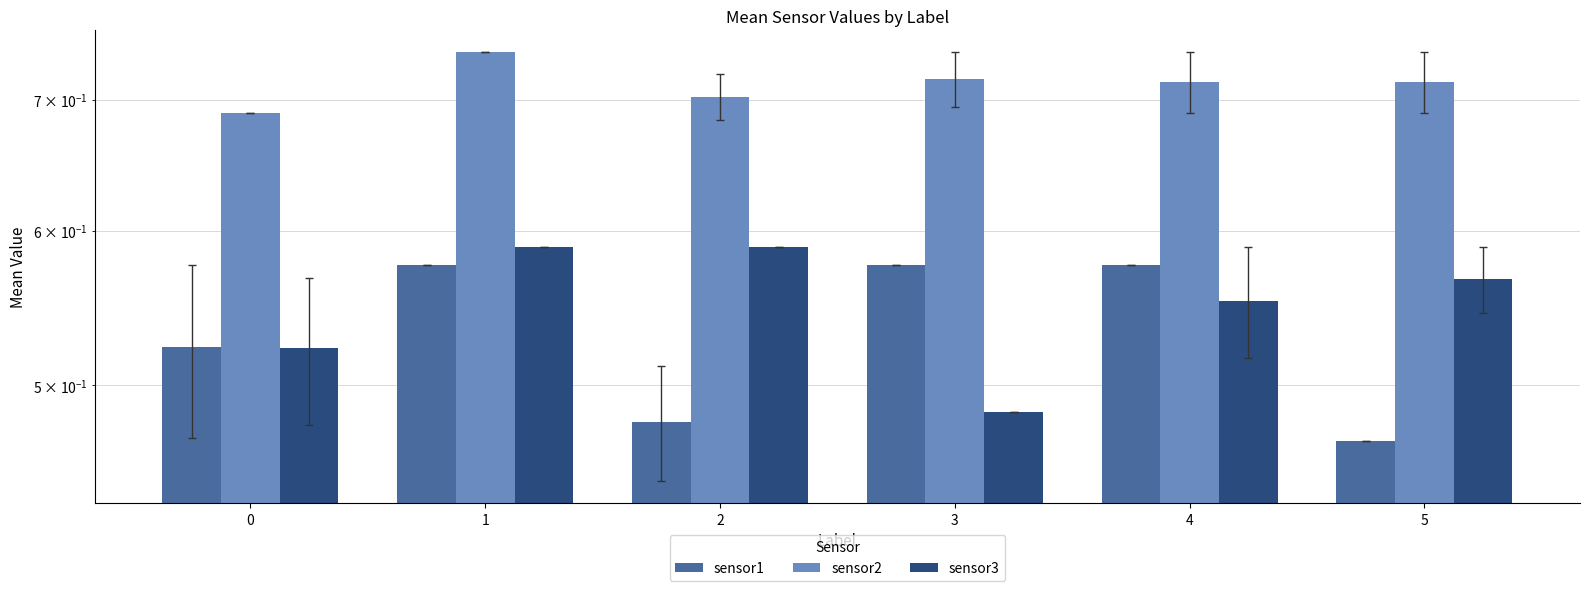

Are the bars grouped side by side (vs. stacked)?

Yes